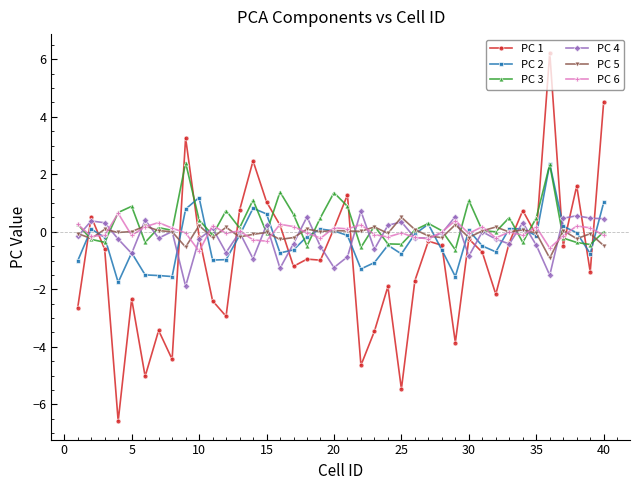

What is the maximum value shown in the chart?

6.2